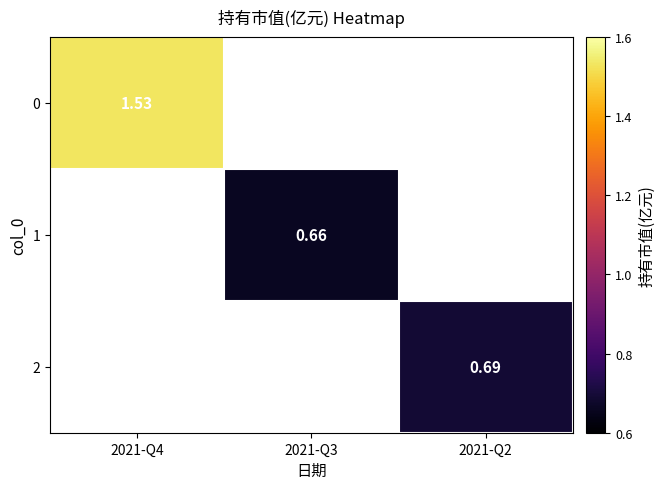

Is the value of 2 at 2021-Q2 greater than the value of 1 at 2021-Q3?

Yes